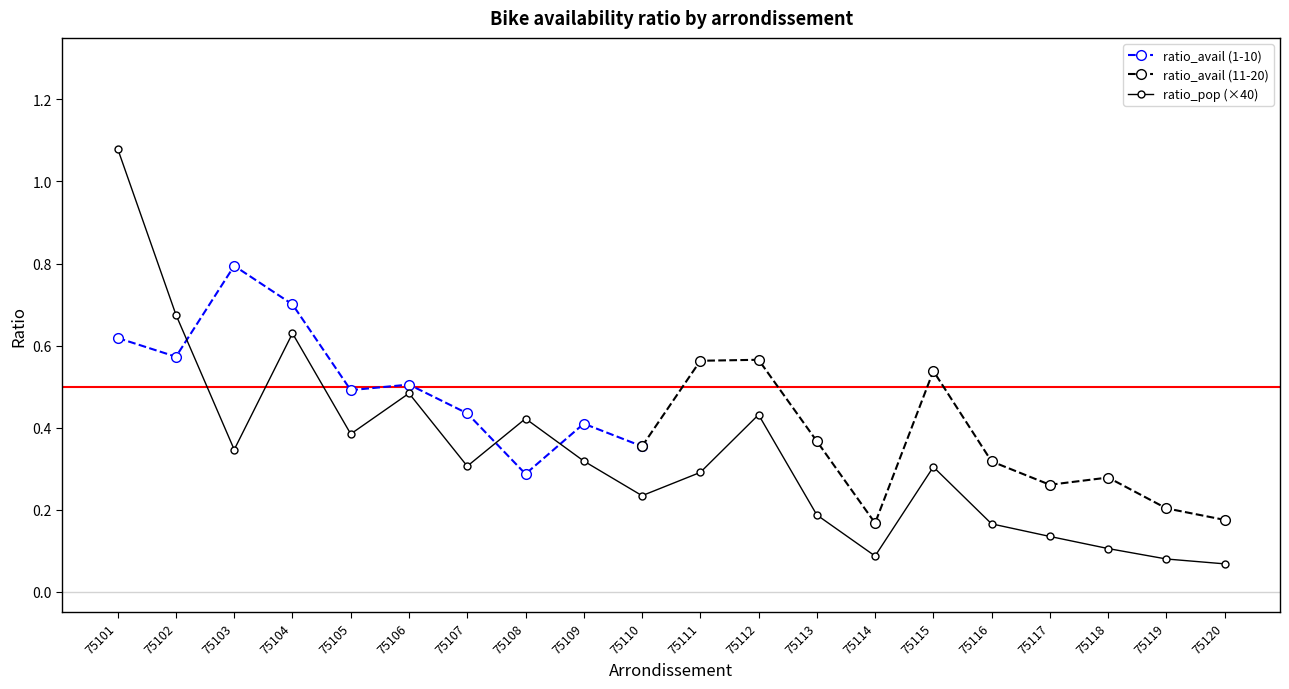

At which category does ratio_pop (×40) reach its first local valley?

75103